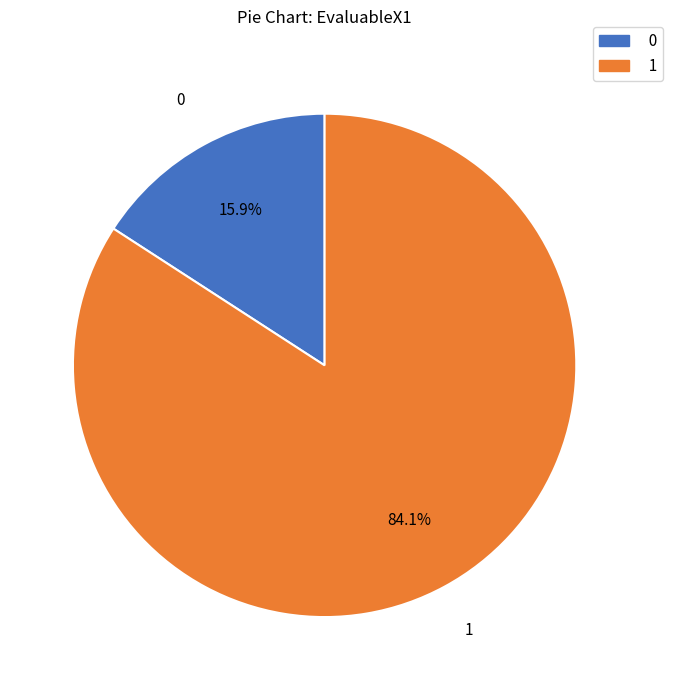

To the nearest percent, what percentage of the pie is 0?

16%